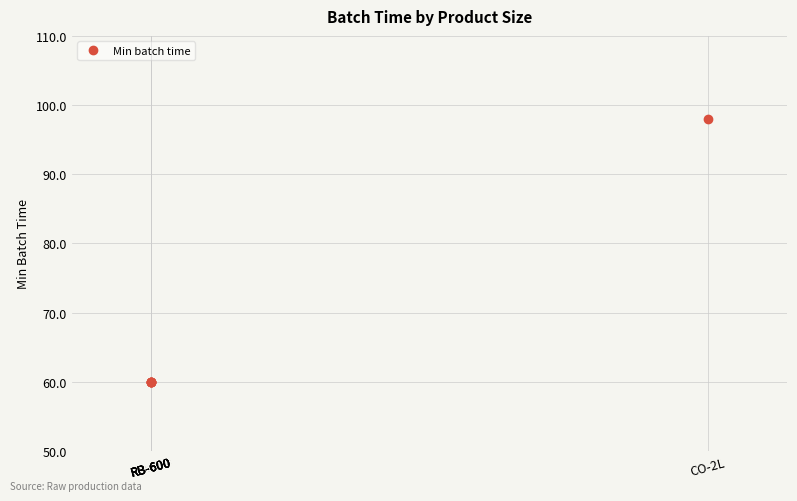

List the labels in order of value, largest first.

CO-2L, RB-600, RB-600, RB-600, RB-600, RB-600